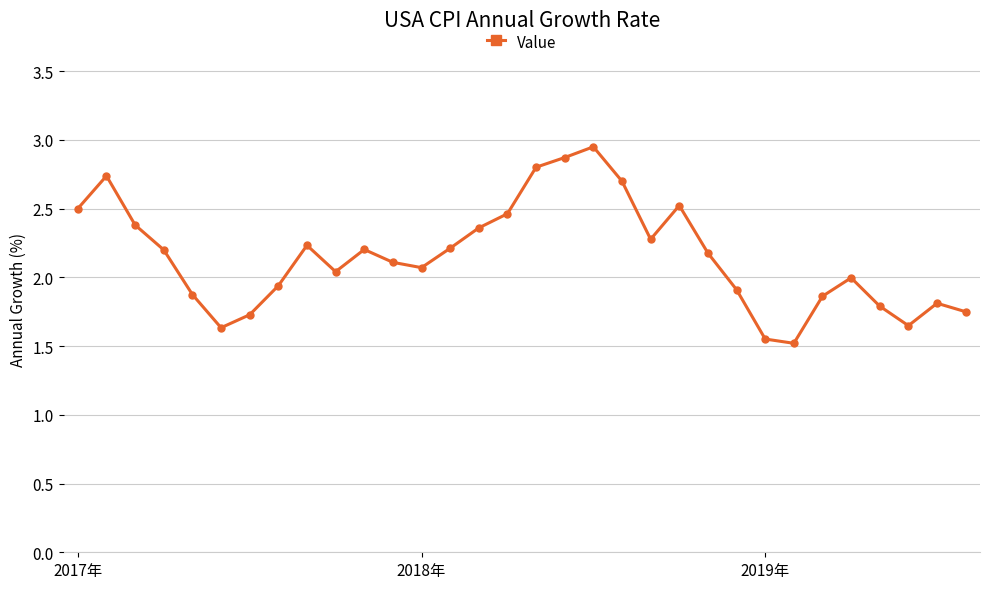

What is the value of the 4th point from the left?

2.2